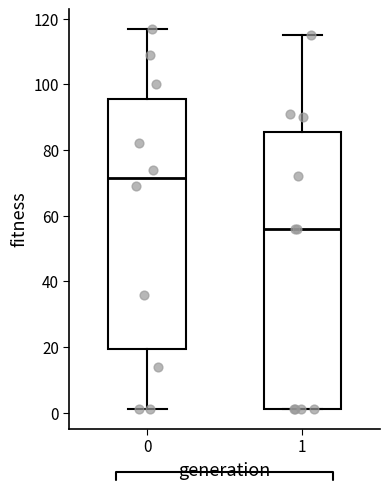

Which box's median line is the highest?

0